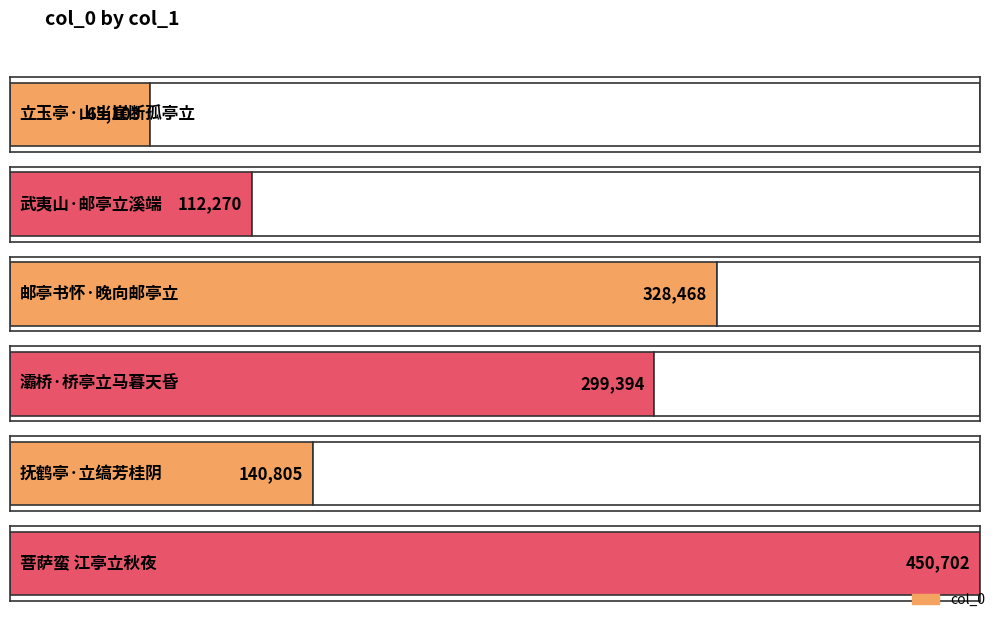

Which has a higher value, 灞桥·桥亭立马暮天昏 or 武夷山·邮亭立溪端?

灞桥·桥亭立马暮天昏